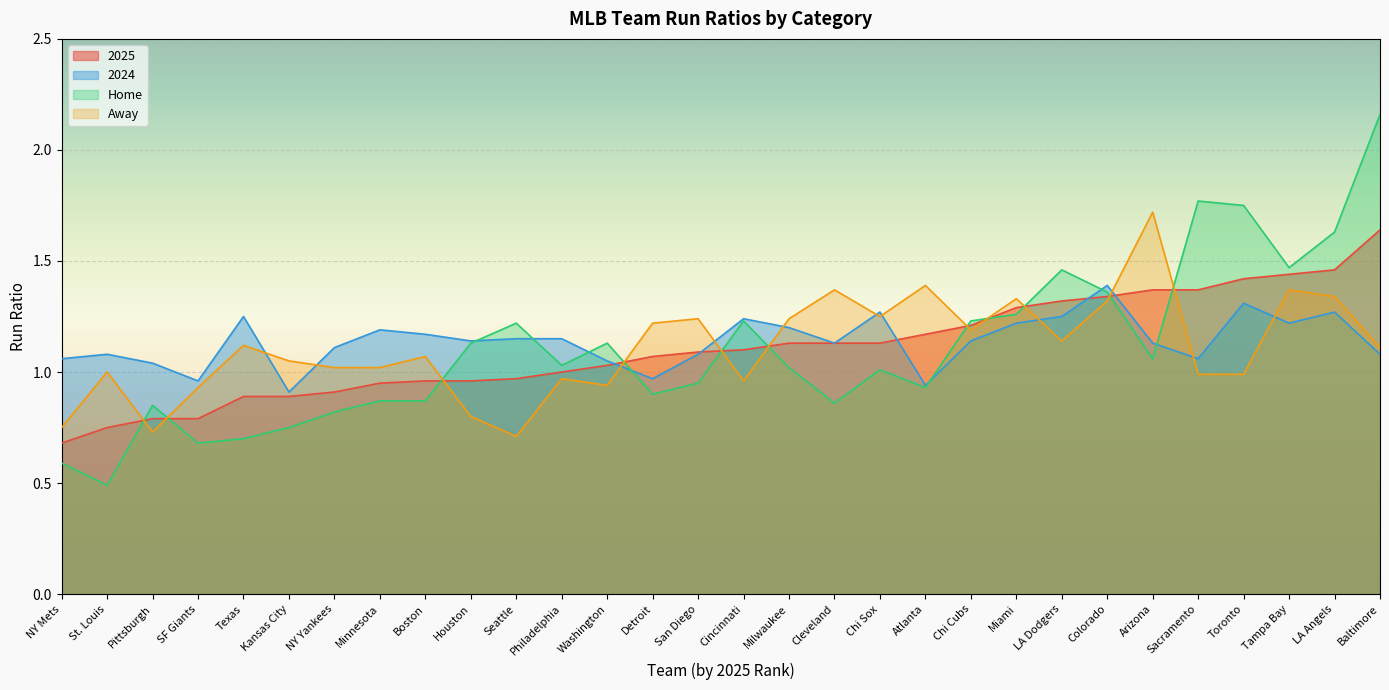

Which series has the widest spread of values?

Home